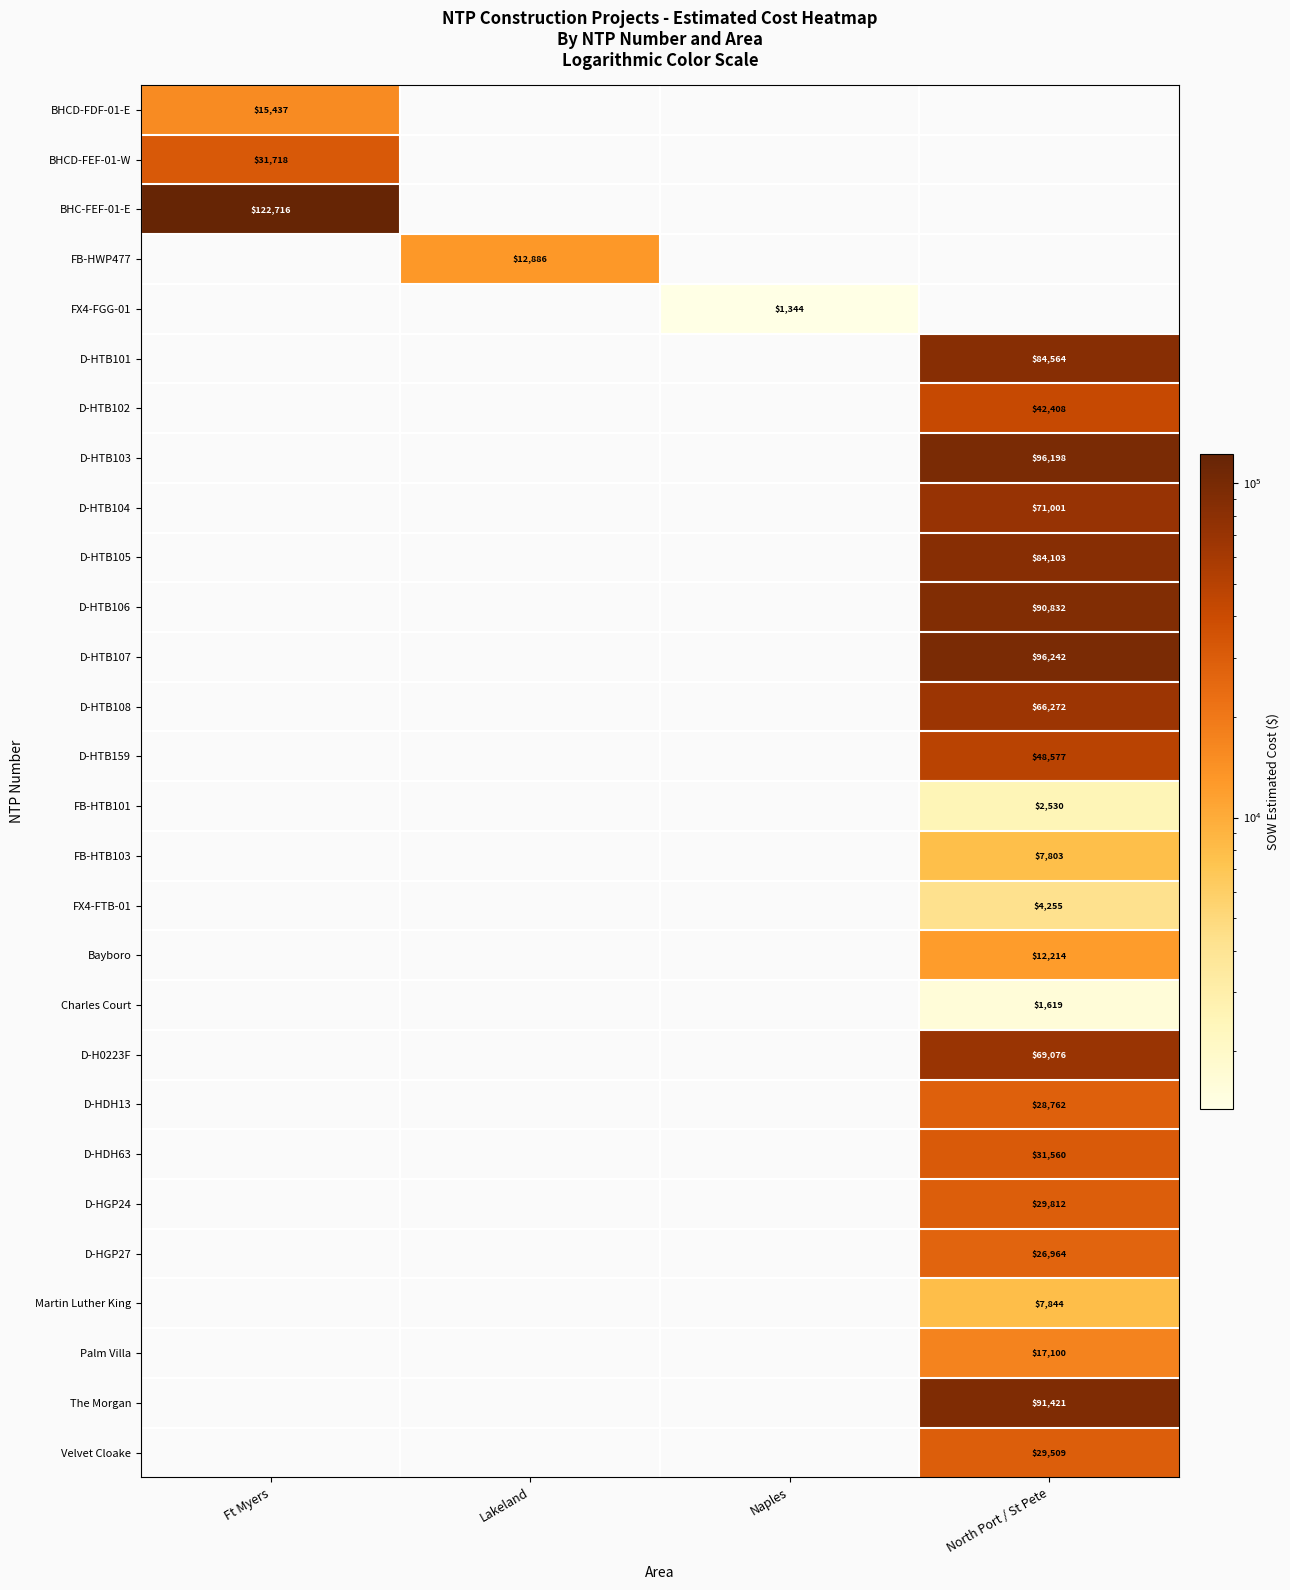

Is it true that D-HTB102 equals 42408 at North Port / St Pete?

True